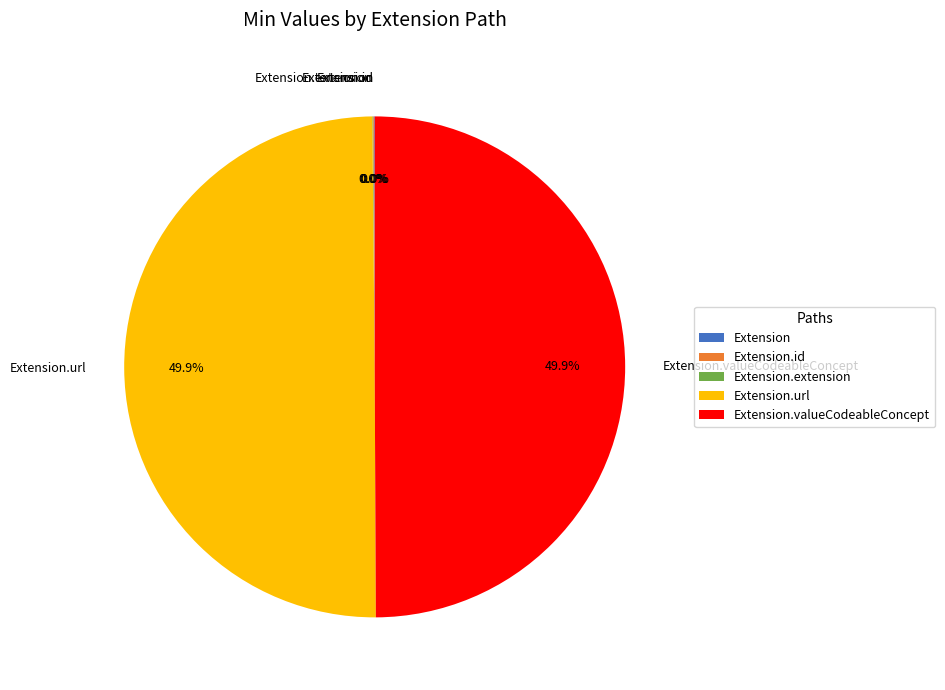

Is Extension.valueCodeableConcept the majority of the pie?

No